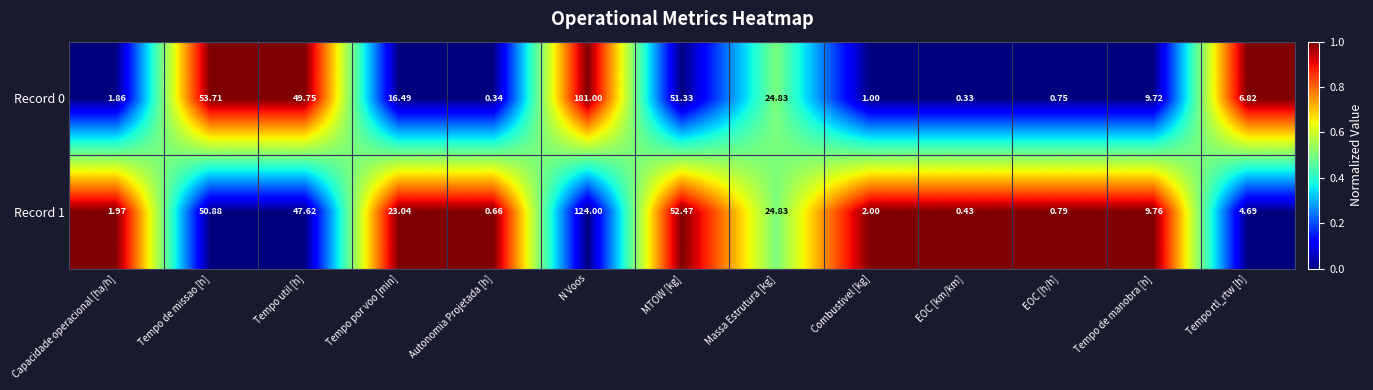

At which category does the chart reach its minimum across all series?

EOC [km/km]